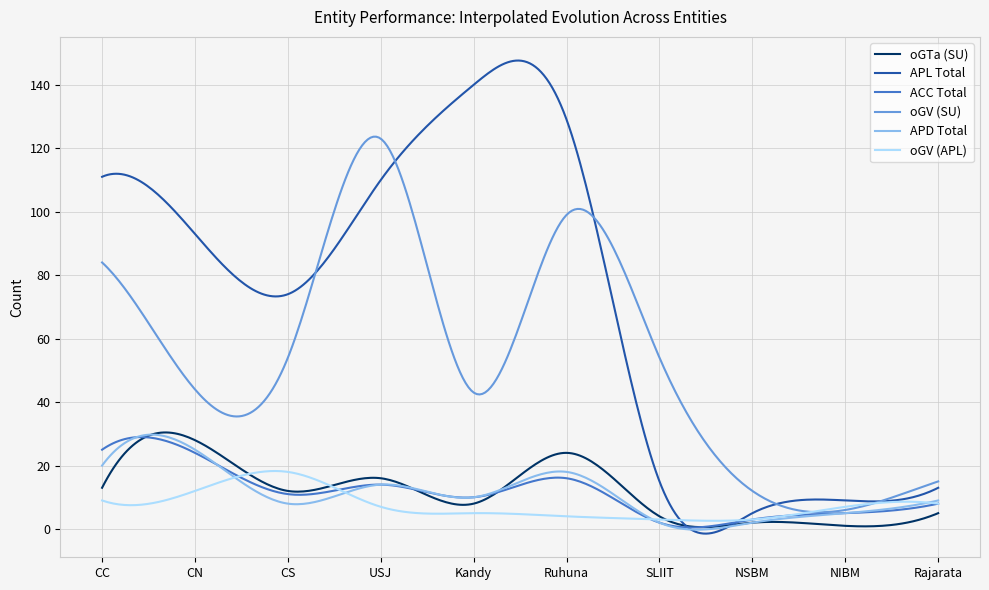

True or false: oGV (SU) and oGTa (SU) intersect in this chart.

False